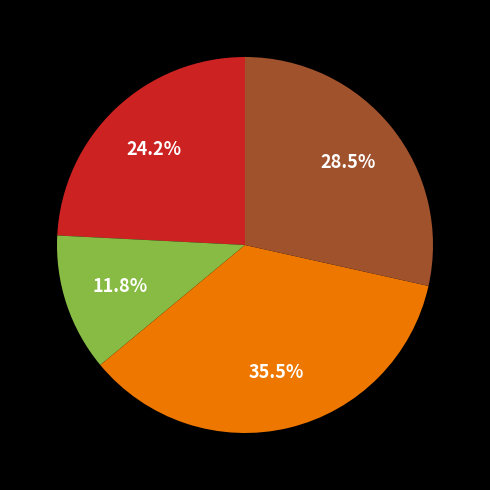

To the nearest percent, what is the average slice percentage?

25%